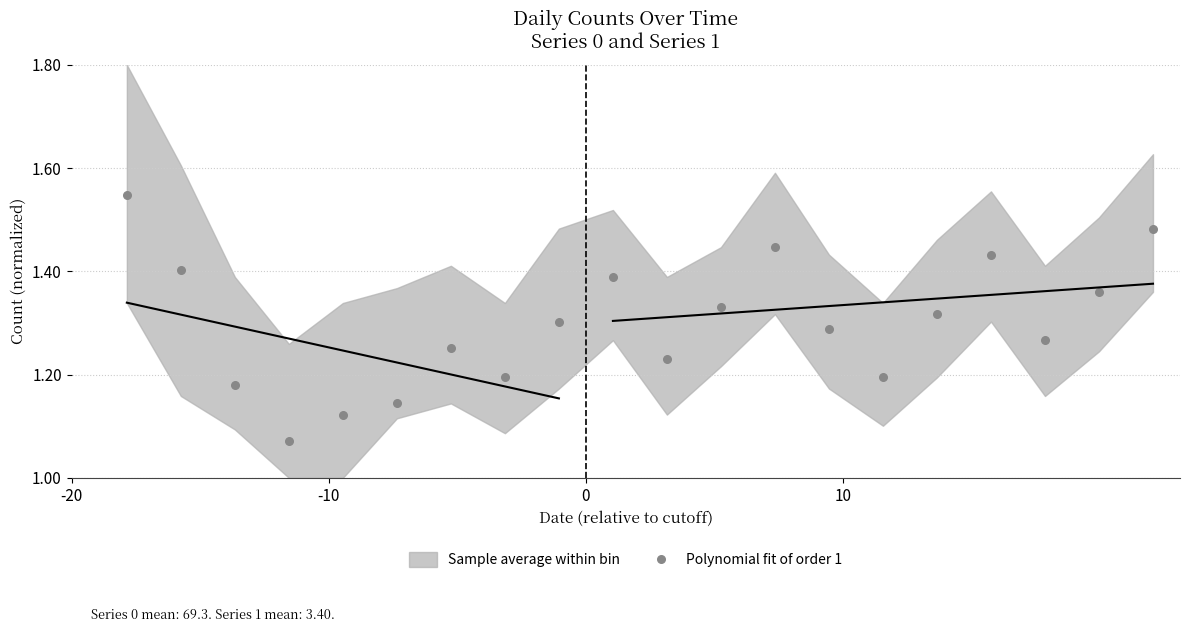

What is the range of Y values (max minus min)?

0.5